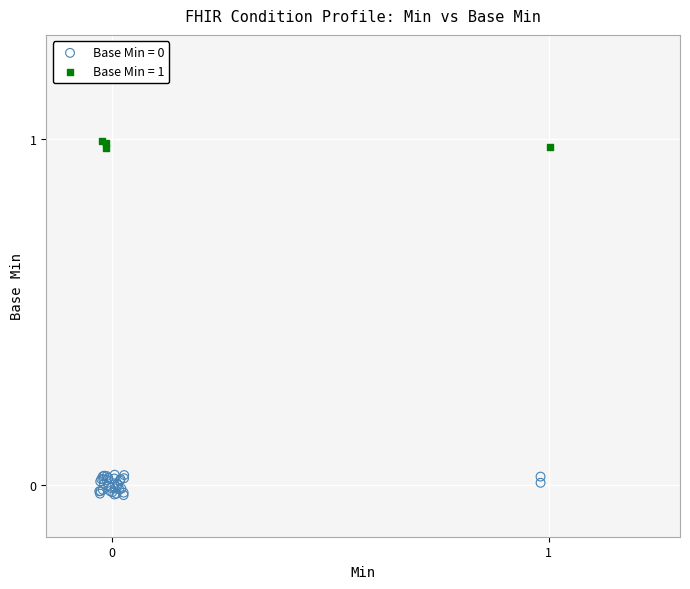

Which series reaches the maximum Y coordinate?

Base Min = 1